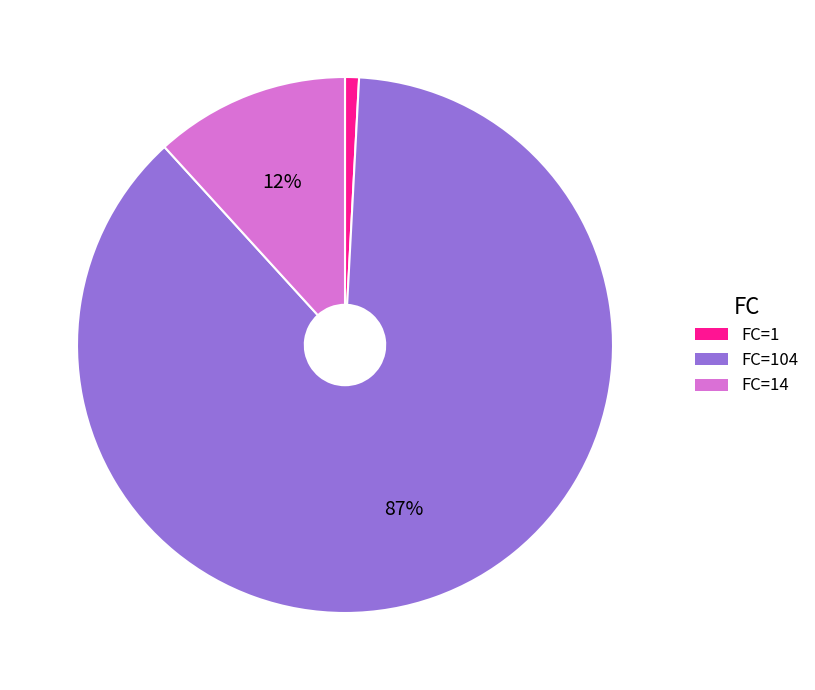

Does any single category account for the majority?

Yes